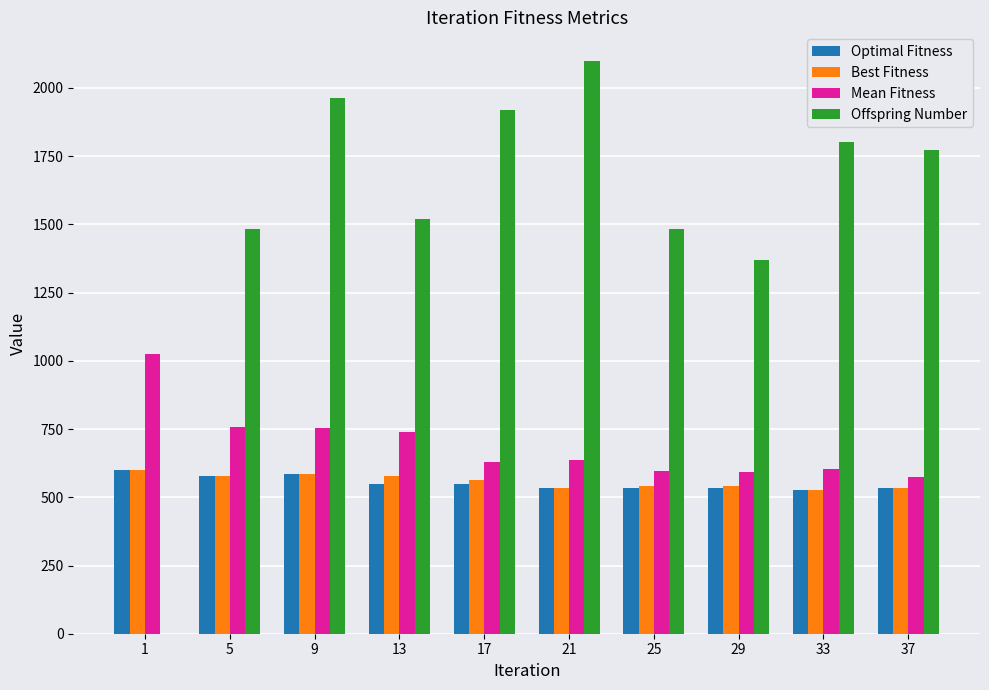

Which series has the largest range (max minus min)?

Offspring Number